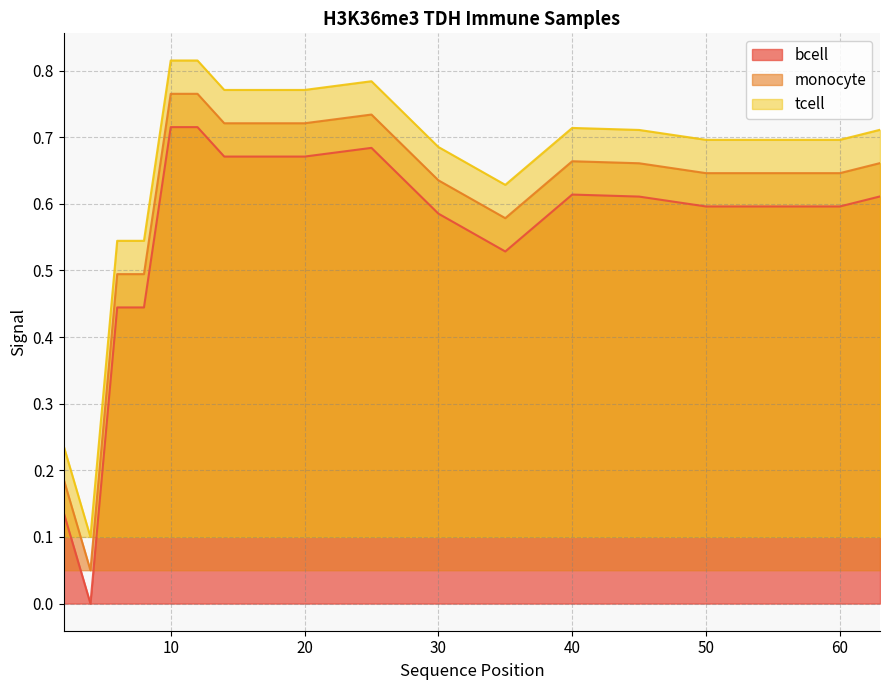

True or false: tcell and monocyte cross at least once.

False